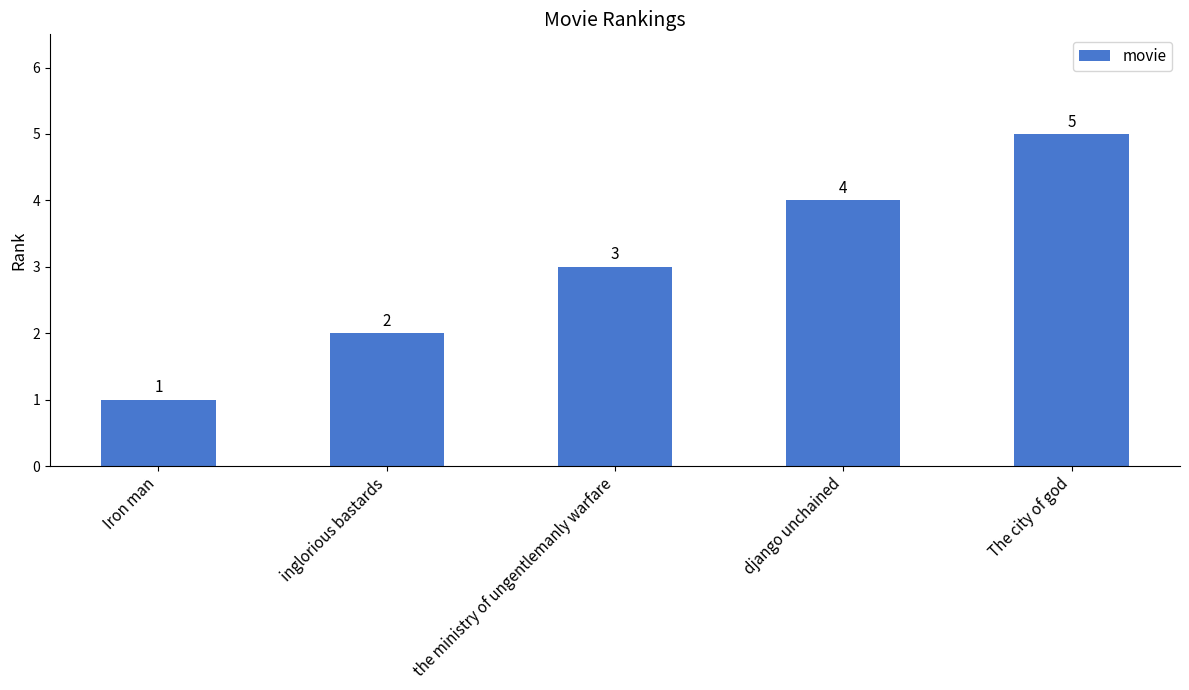

At which category does the chart reach its minimum across all series?

Iron man